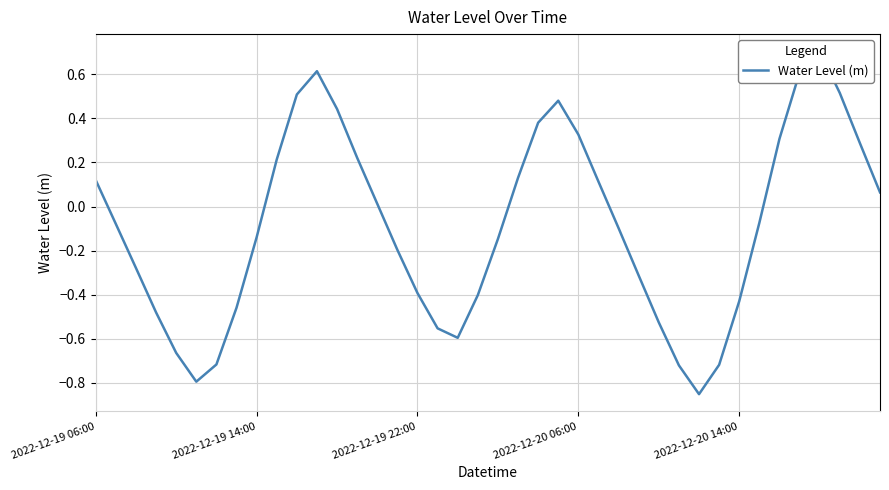

Is this an area chart (filled region under the line)?

No